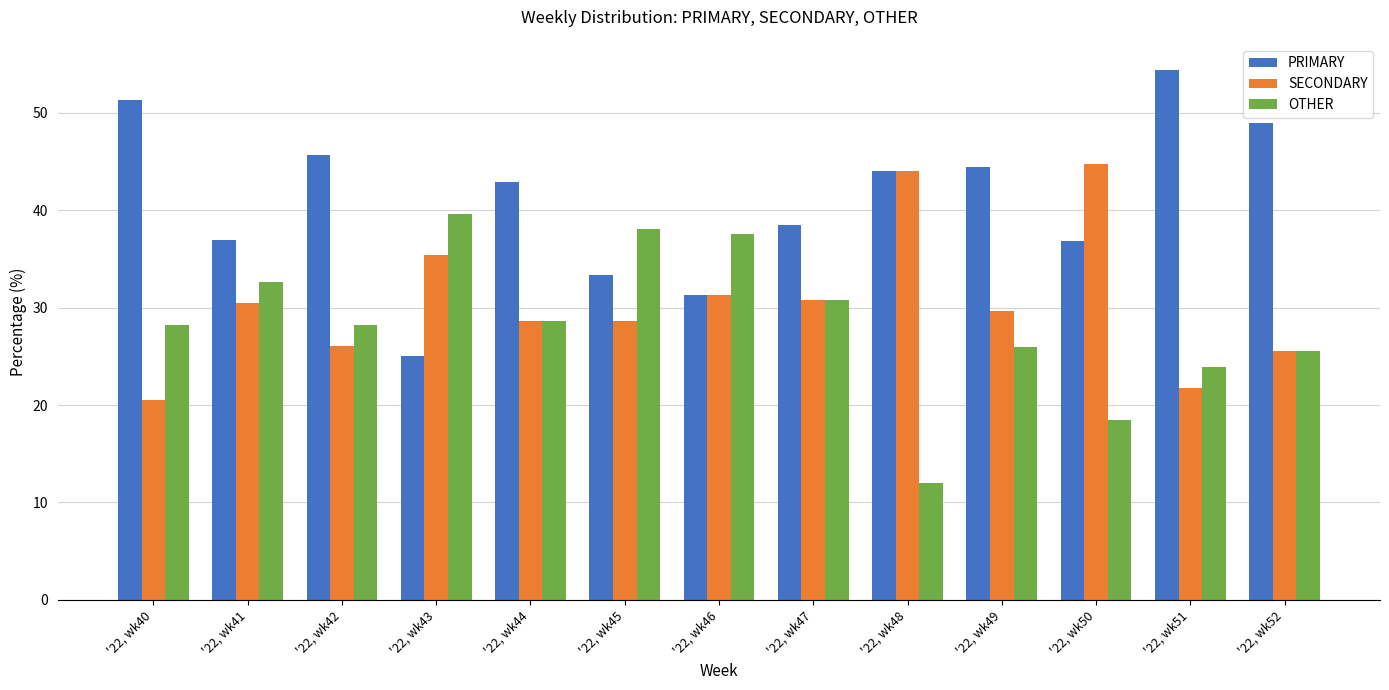

Which series changed the most between '22, wk44 and '22, wk50?

SECONDARY